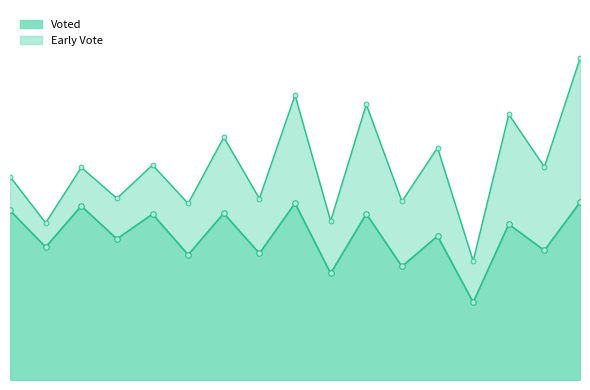

How many values in the Voted series are below 2128?

8